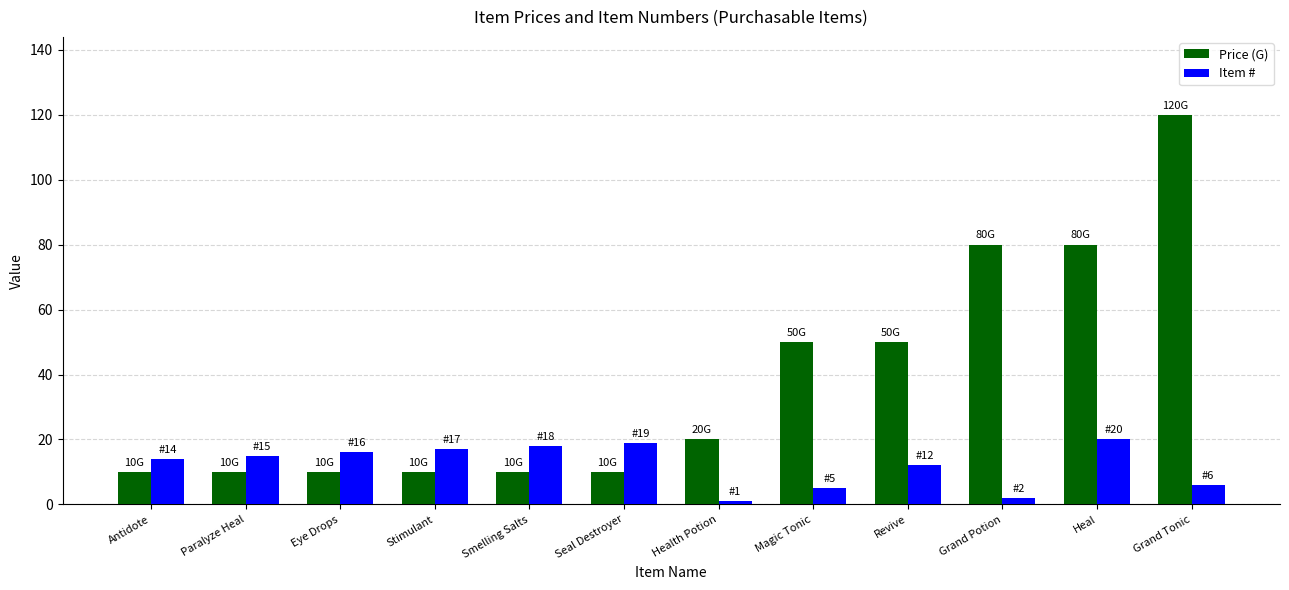

How many categories are shown in the chart?

12